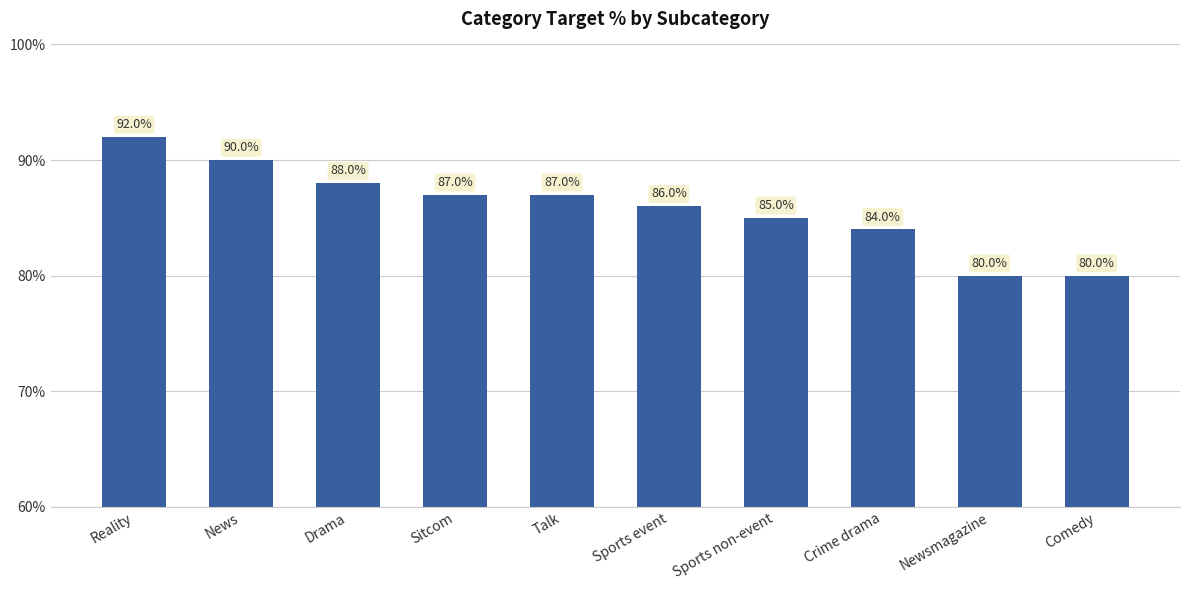

What is the value of the 2nd bar from the left?

90